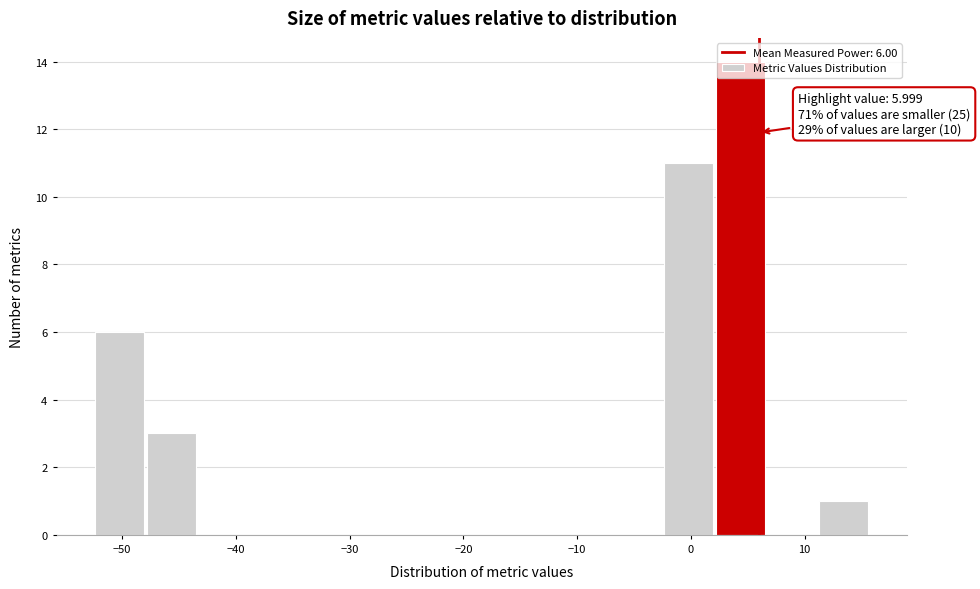

Which range on the x-axis has the tallest bar?

2 to 7